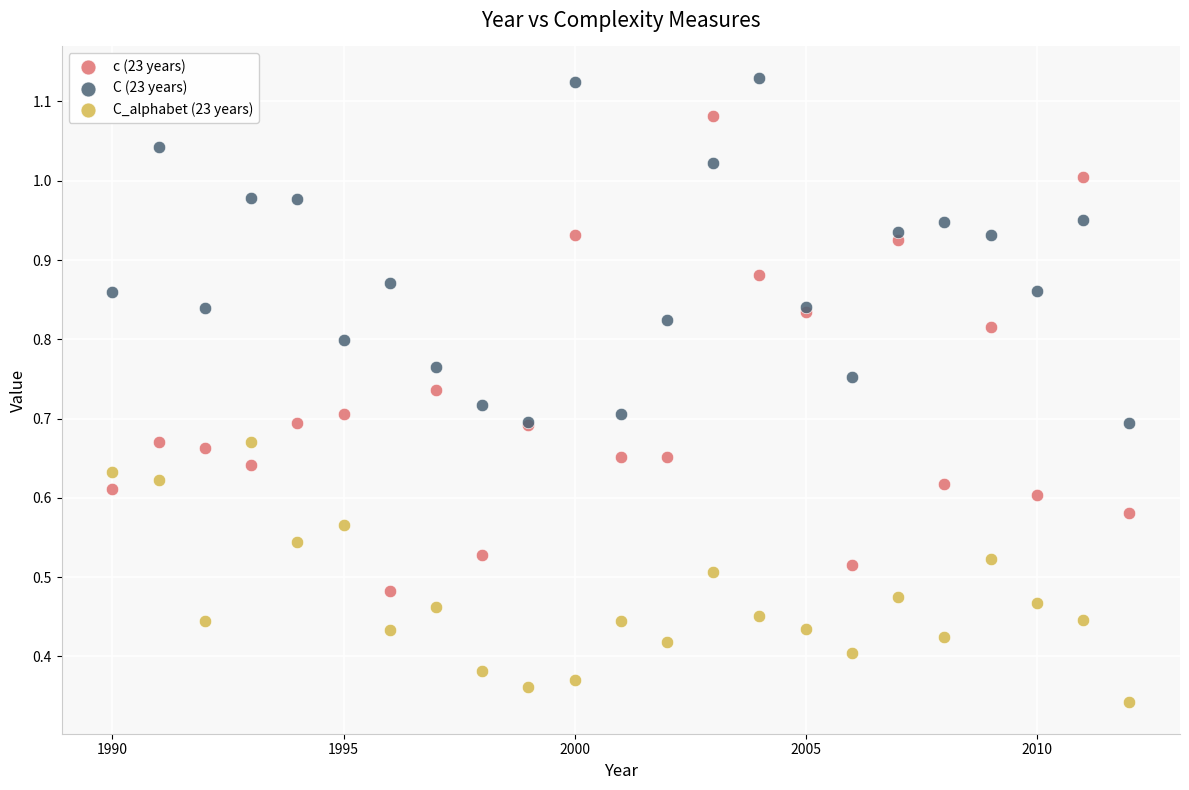

Which series reaches the minimum Y coordinate?

C_alphabet (23 years)